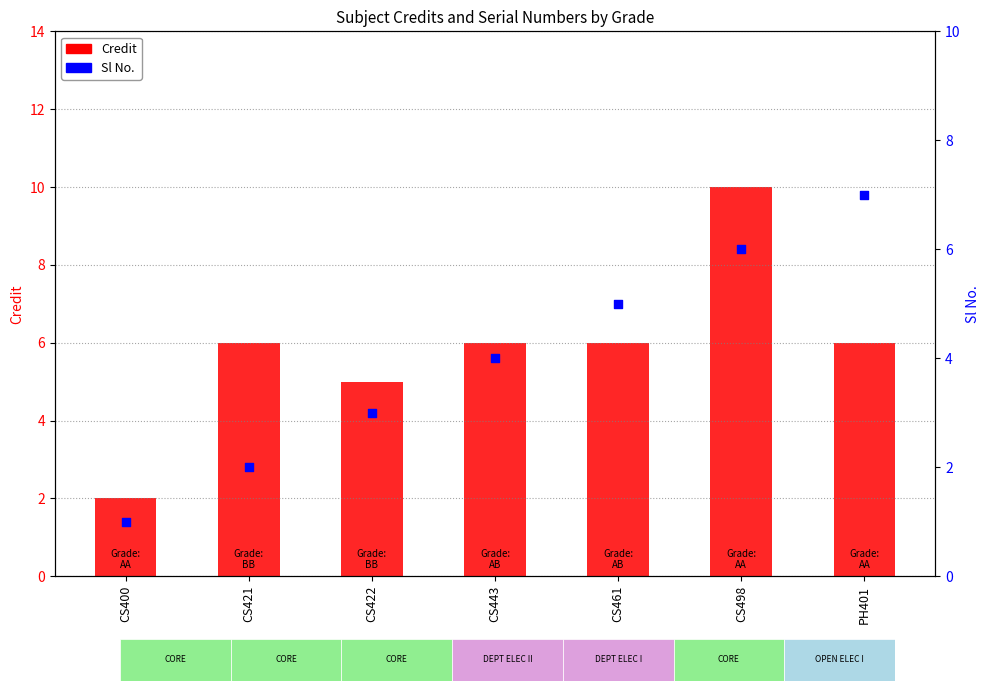

Which series has the largest Y range (max minus min)?

Credit